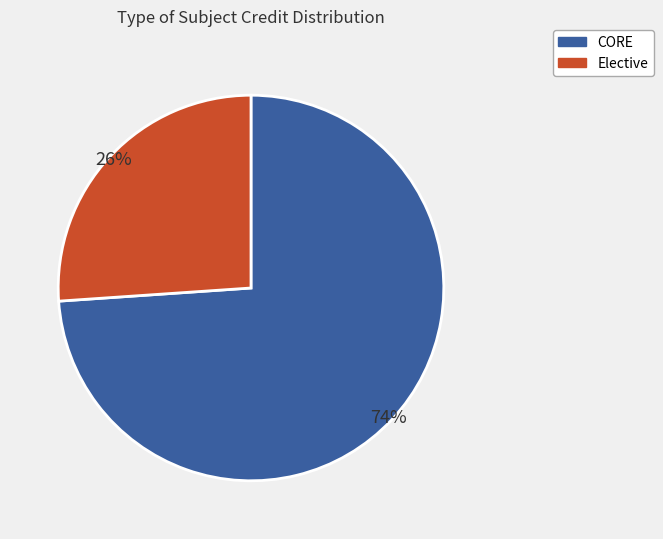

Count the number of slices in the pie.

2